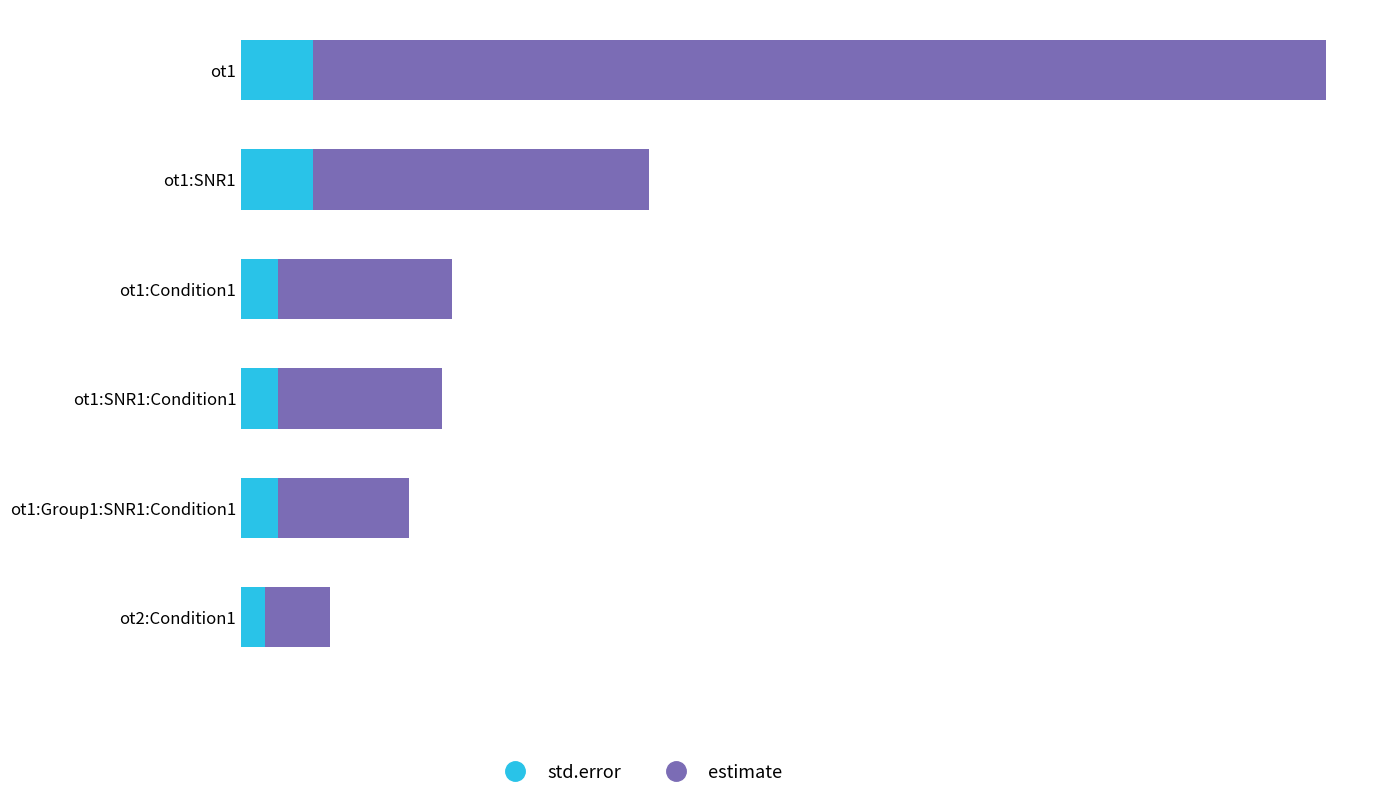

What is the difference between the second highest and minimum values in the estimate series?

2.0